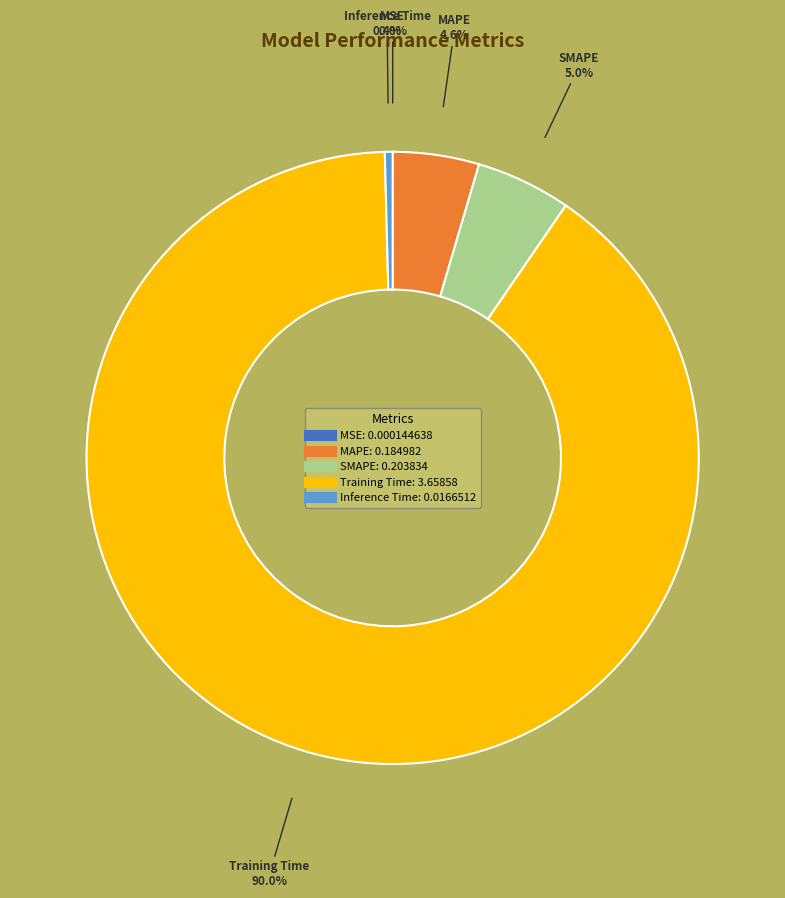

Which category has the biggest portion of the pie?

Training Time